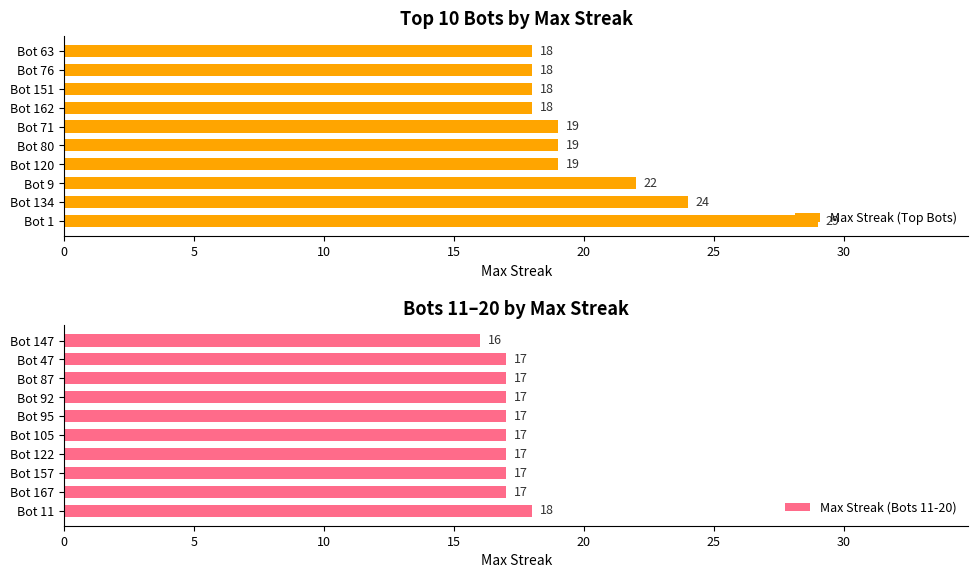

Read the Max Streak (Top Bots) value at Bot 151, to the nearest 5.

20